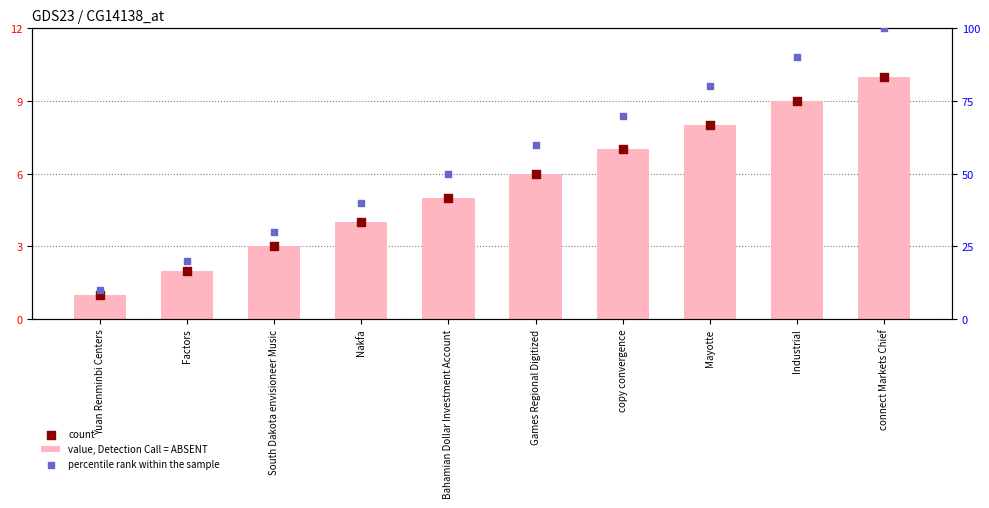

Which series reaches the minimum Y coordinate?

value, Detection Call = ABSENT